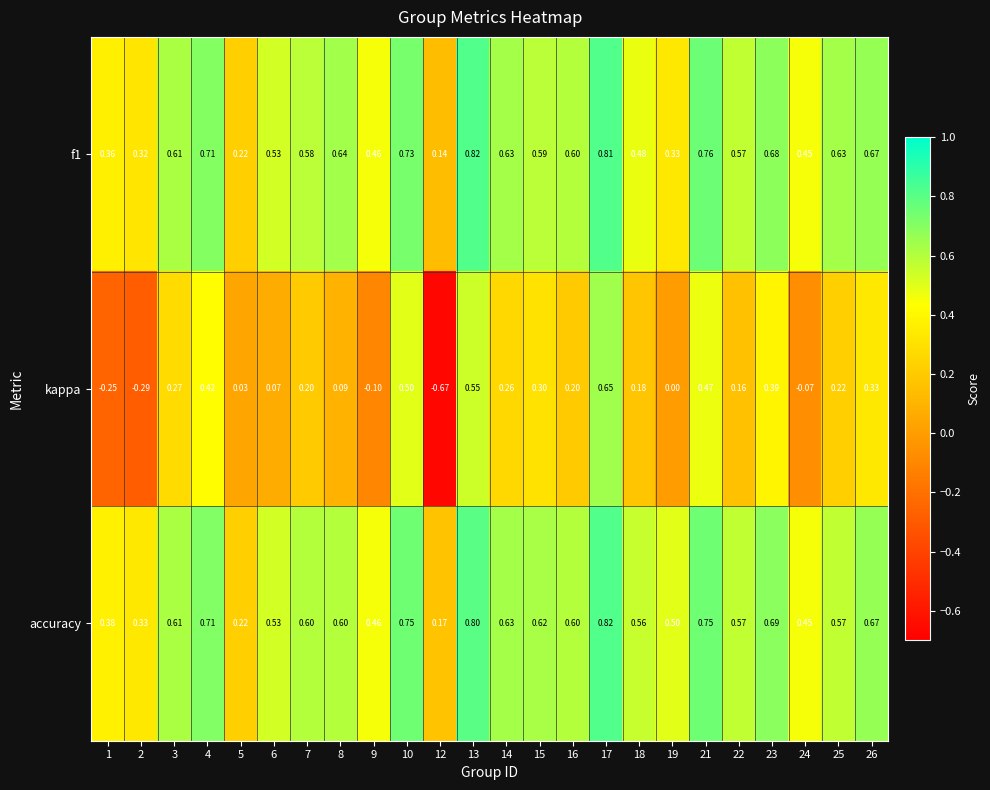

Between 4 and 24, which series saw the biggest shift?

kappa